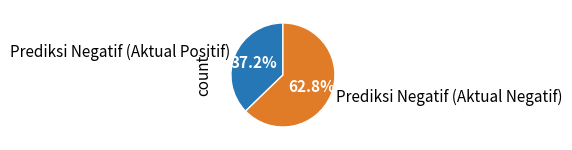

How much of the chart is everything except Prediksi Negatif (Aktual Positif)?

62.8%